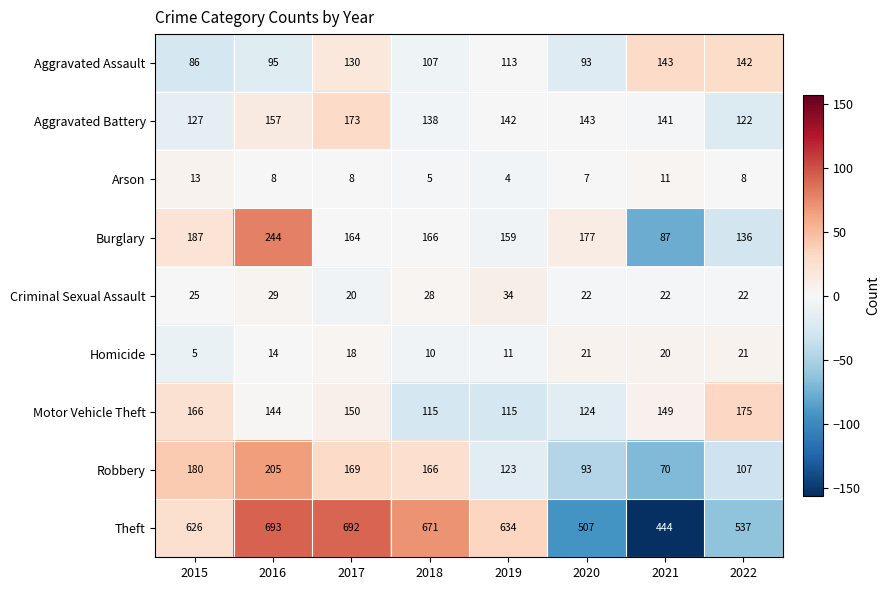

What is the spread (max minus min) of values at 2021?

433